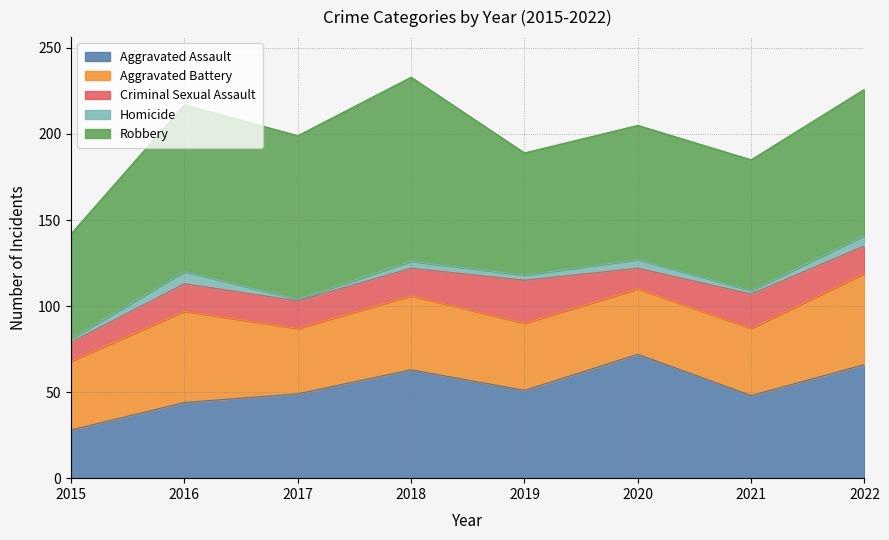

What is the maximum value shown in the chart?

107